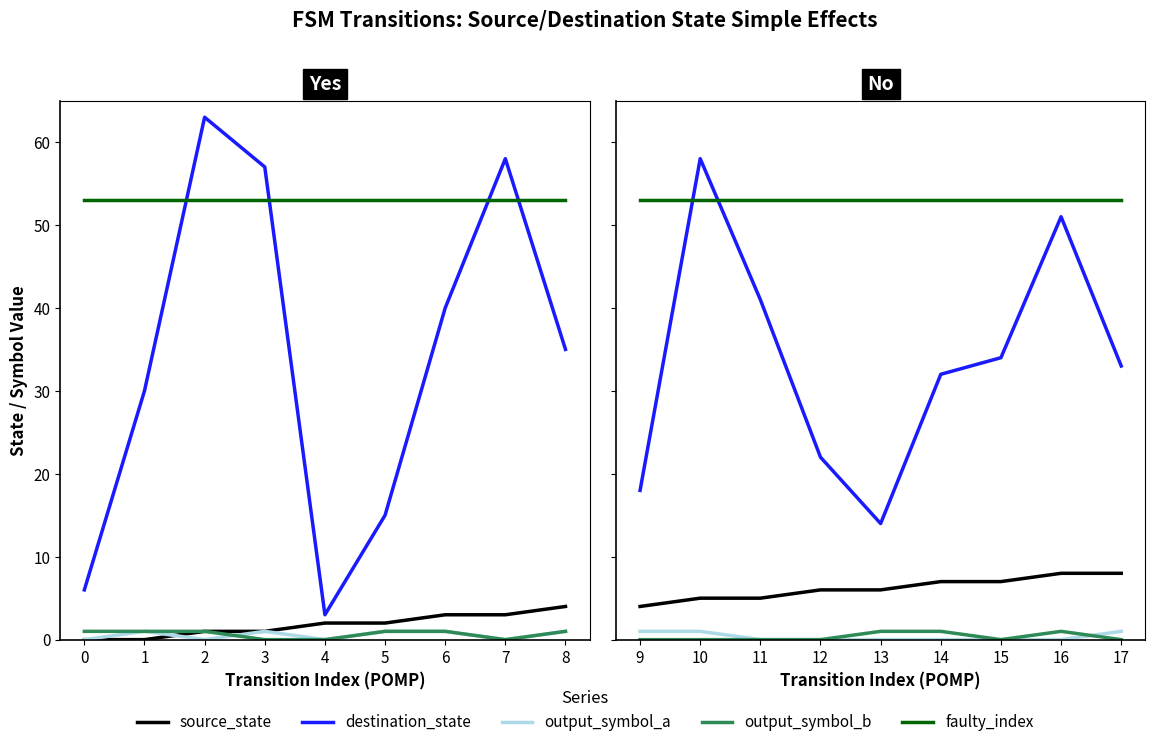

Is it true that output_symbol_b equals 0 at 14?

False